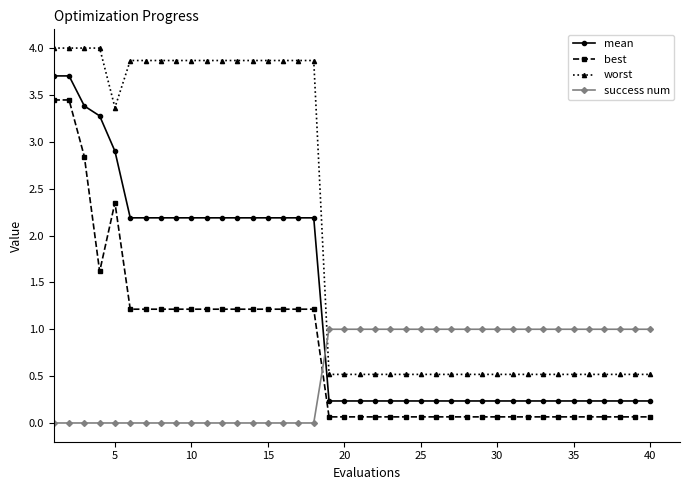

Rank the series by their maximum value, from lowest to highest.

success num, best, mean, worst